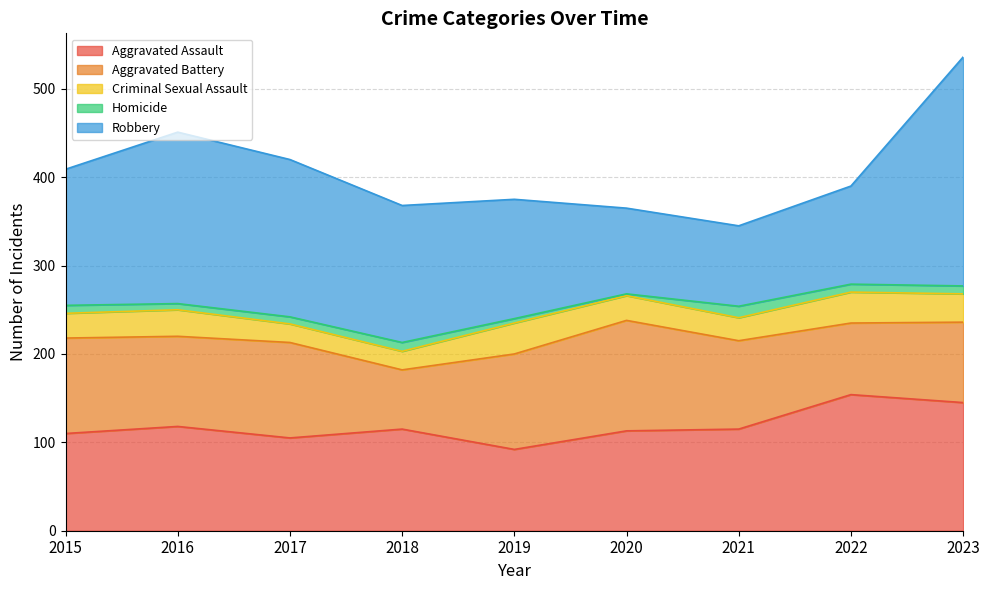

Which series changed the most between 2019 and 2020?

Robbery